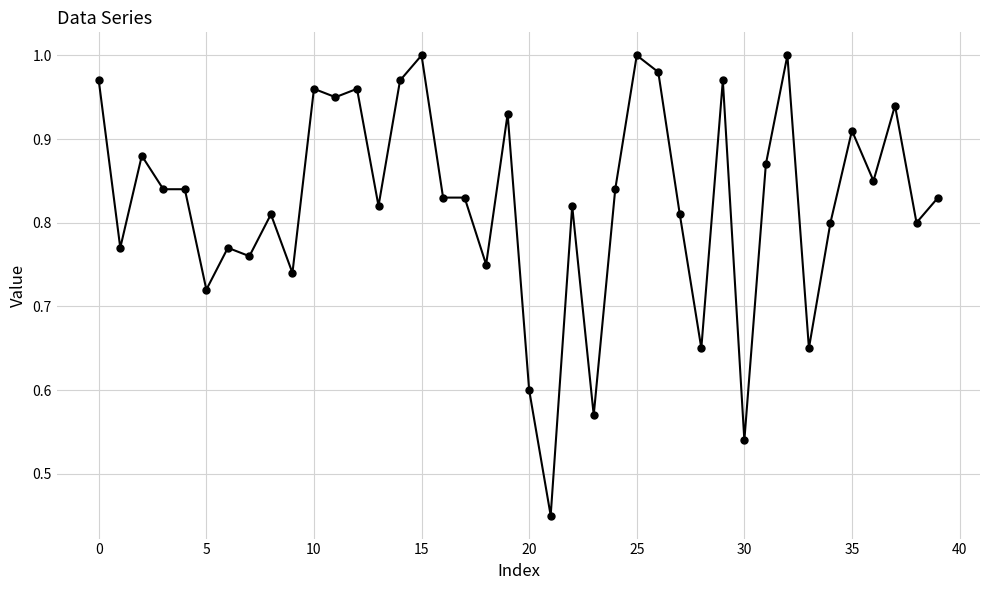

True or false: there are more than 0 points higher than both neighbors.

True